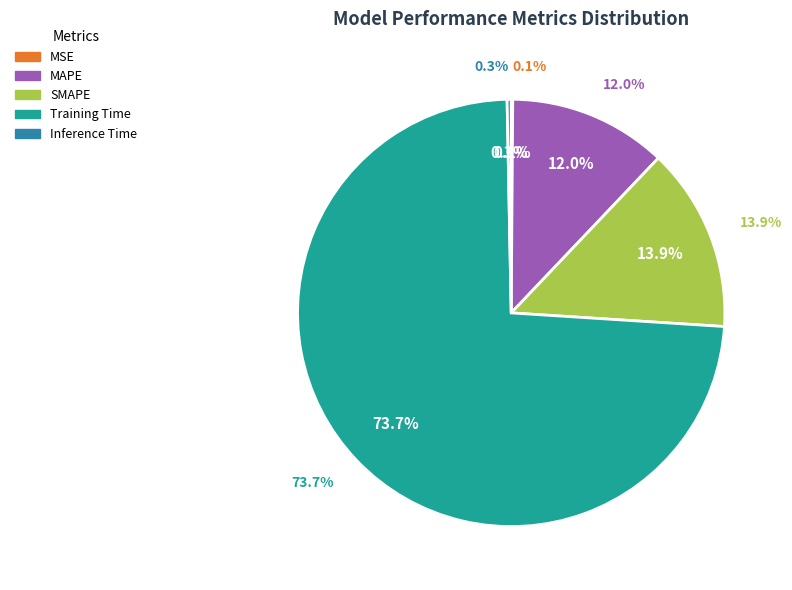

To the nearest percent, what is the average slice percentage?

20%